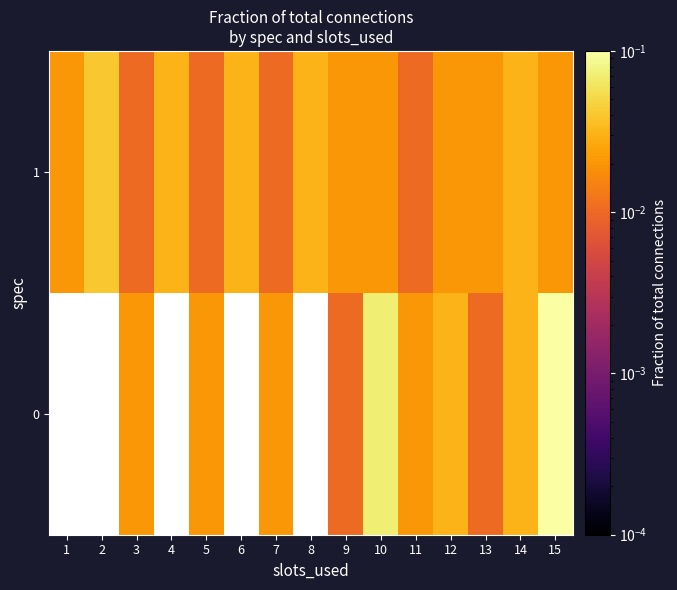

How many values in 0 are above zero?

10